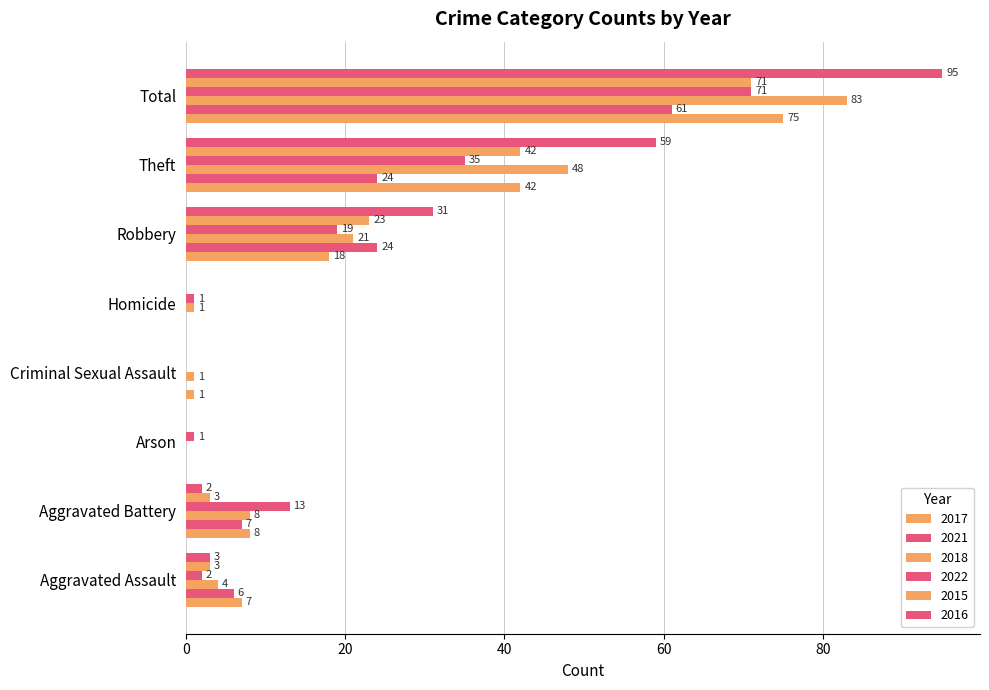

How many categories are shown in the chart?

8